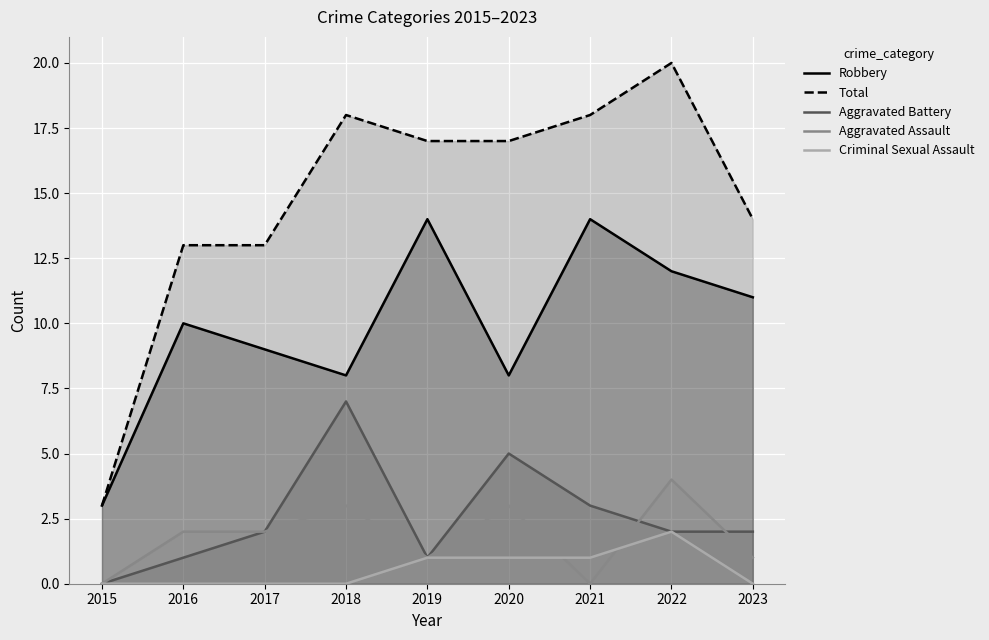

List the series in order of their peak value, lowest first.

Criminal Sexual Assault, Aggravated Assault, Aggravated Battery, Robbery, Total